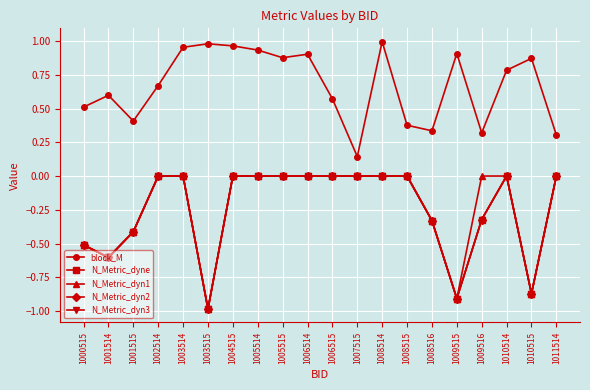

At which category is the sum across all series the highest?

1008514